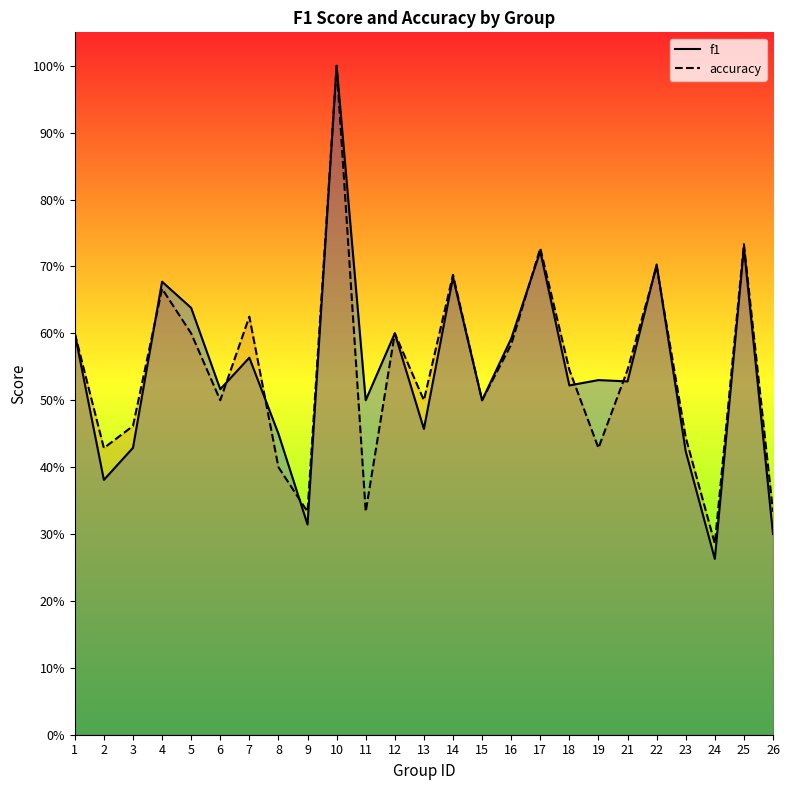

At which label is f1 closest to 0?

24